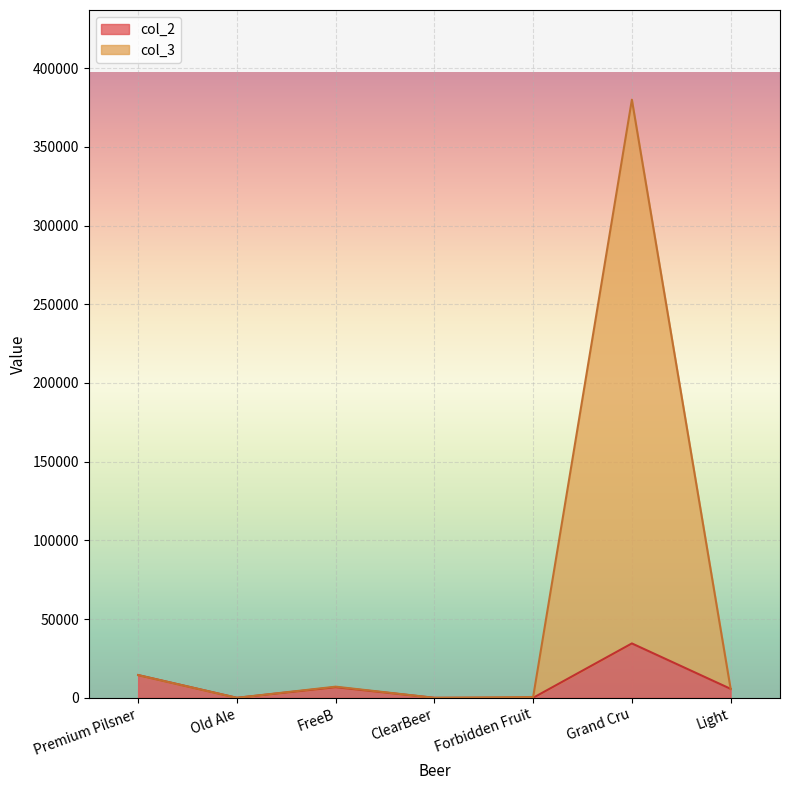

What are all the series names shown in the legend?

col_2, col_3